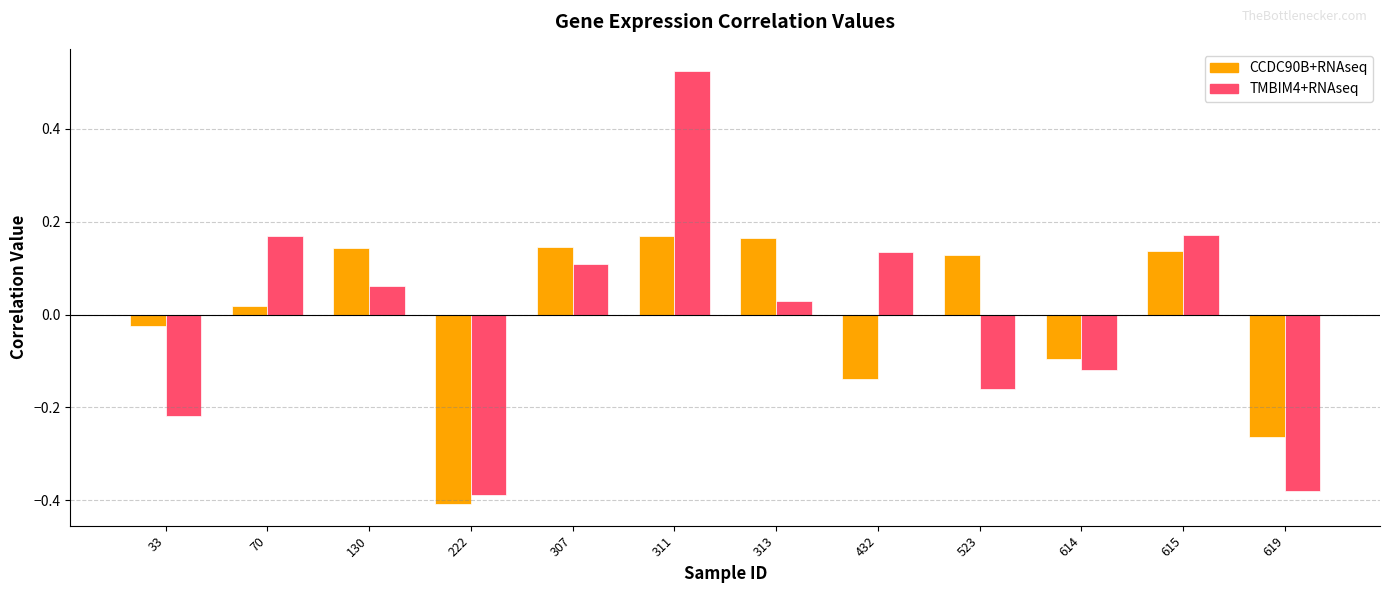

Between 222 and 432, which series saw the biggest shift?

TMBIM4+RNAseq